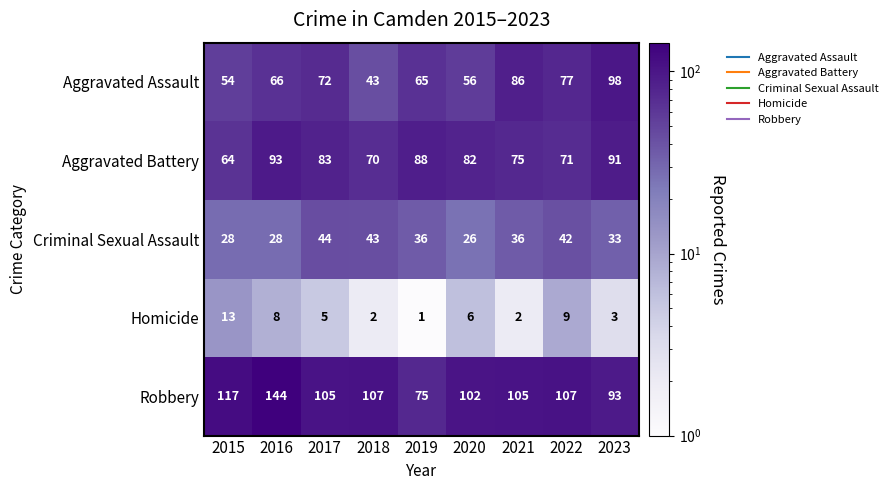

What is the sum of all Aggravated Battery values?

717